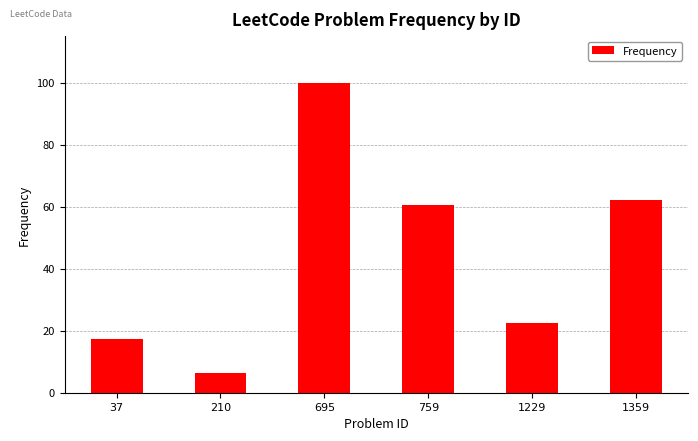

True or false: the data shows 30.1 at 1229.

False